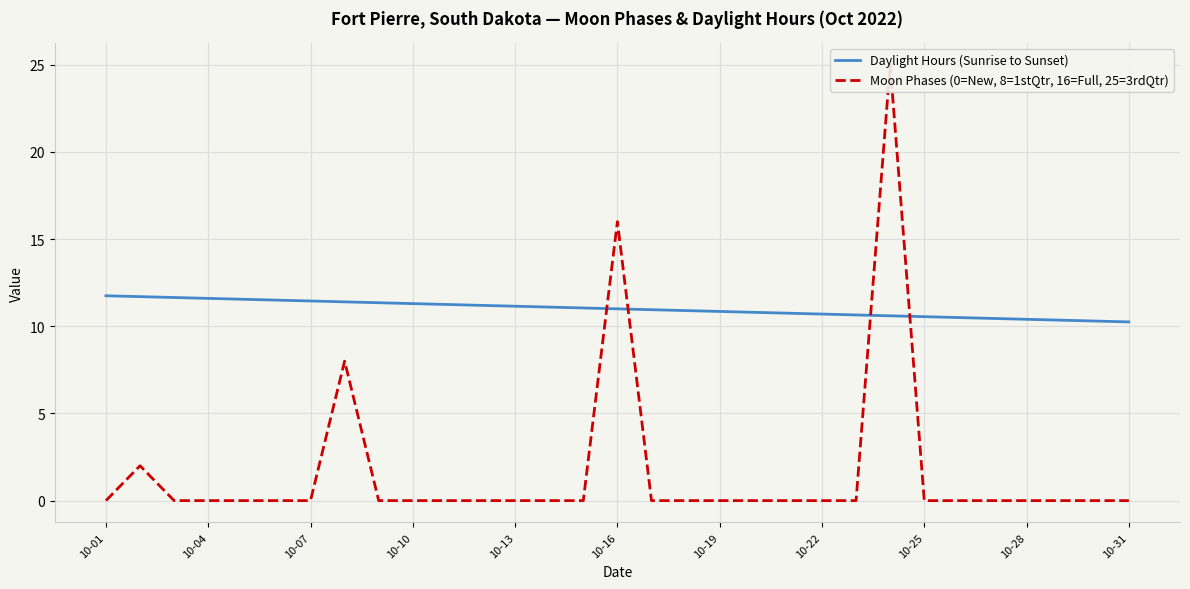

True or false: Daylight Hours (Sunrise to Sunset) has a value of 13.5 at 10-28.

False